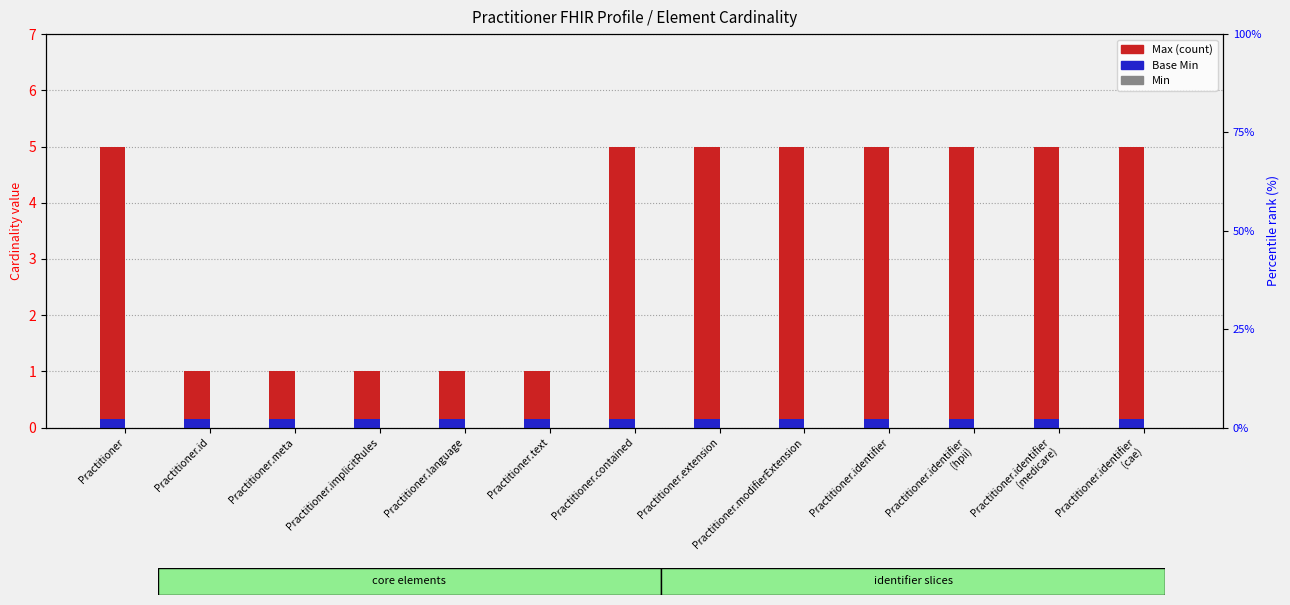

What are all the series names shown in the legend?

Max (count), Base Min, Min